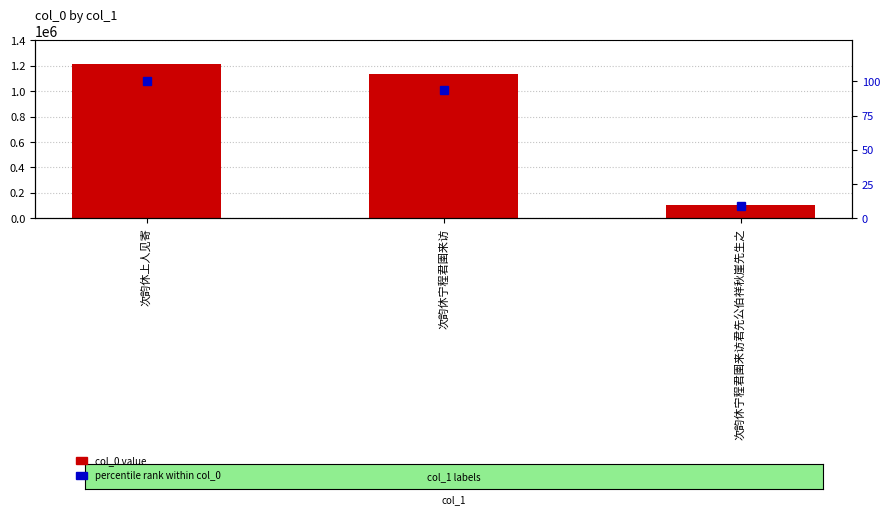

What is the smallest value displayed?

8.8